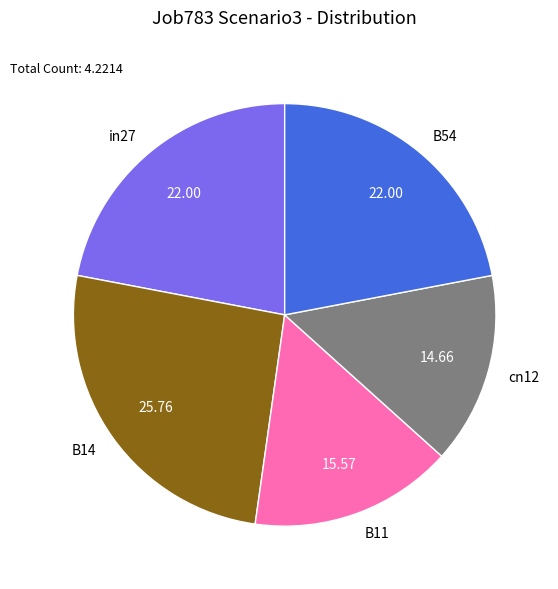

The in27 slice represents 22% of the pie. True or false?

True